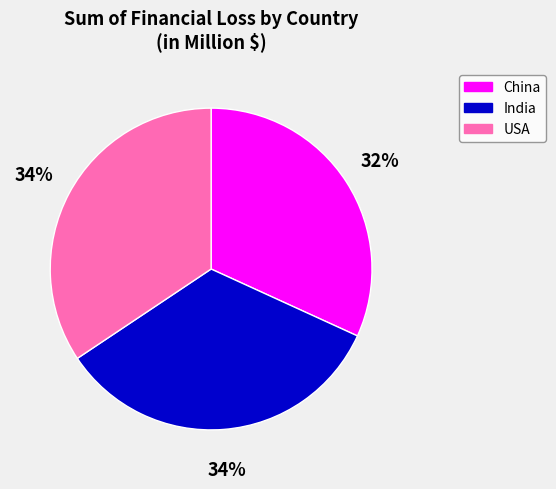

Which has a higher value, China or USA?

USA